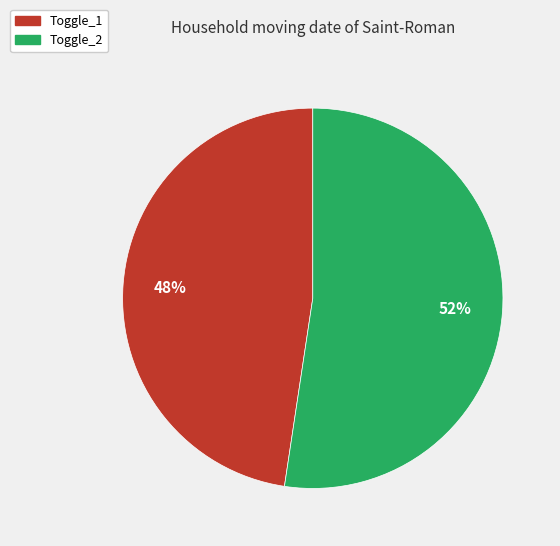

Is there any slice that represents more than half of the pie?

Yes